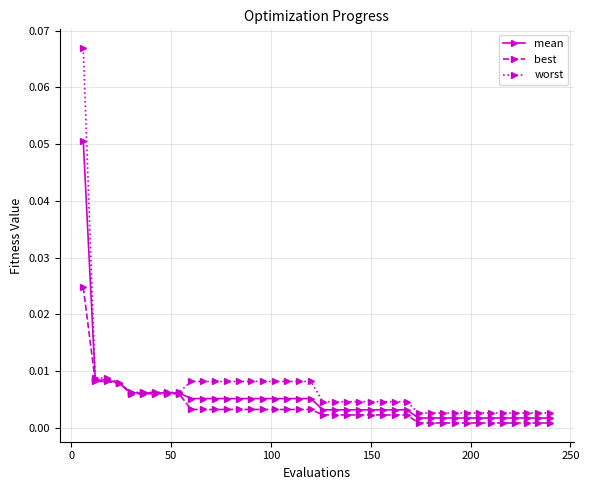

How many categories are shown in the chart?

40